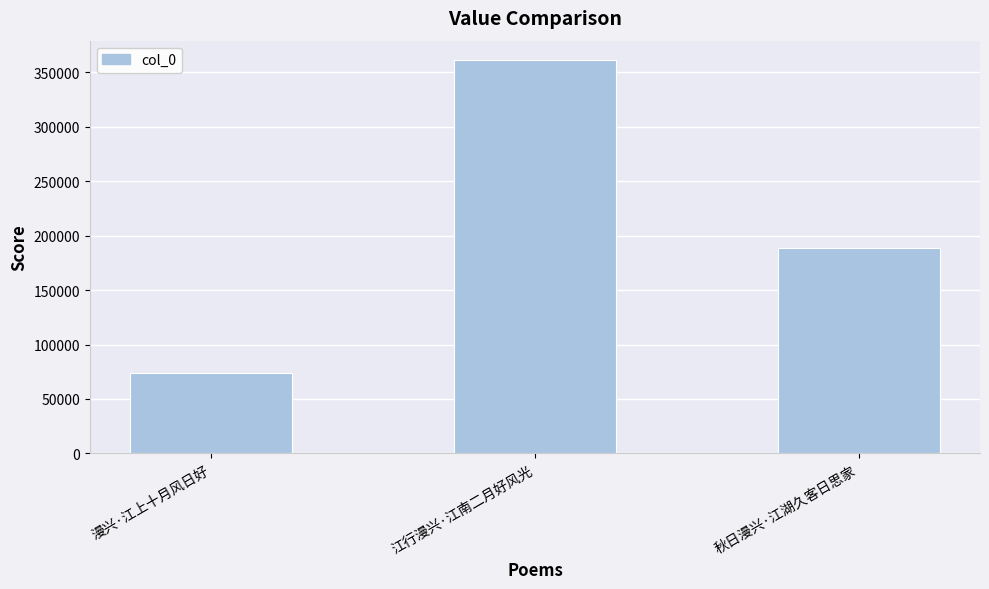

List the labels in order of value, largest first.

江行漫兴·江南二月好风光, 秋日漫兴·江湖久客日思家, 漫兴·江上十月风日好